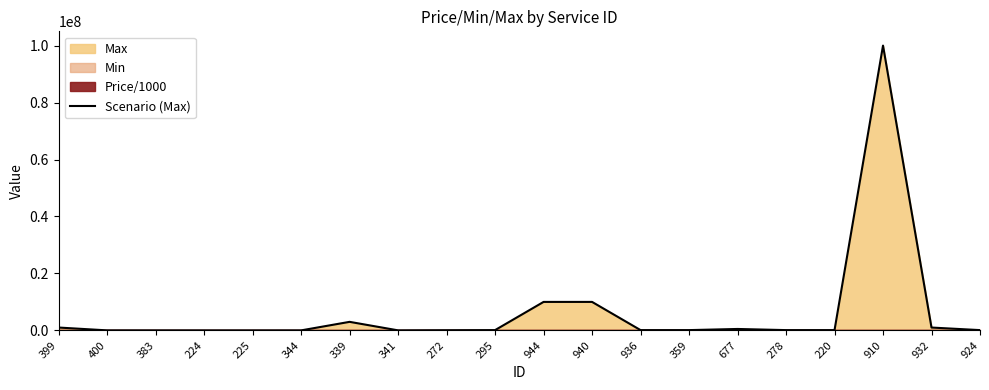

Rank the categories by value from highest to lowest.

910, 944, 940, 339, 399, 932, 677, 295, 936, 359, 278, 220, 924, 272, 400, 341, 383, 344, 224, 225